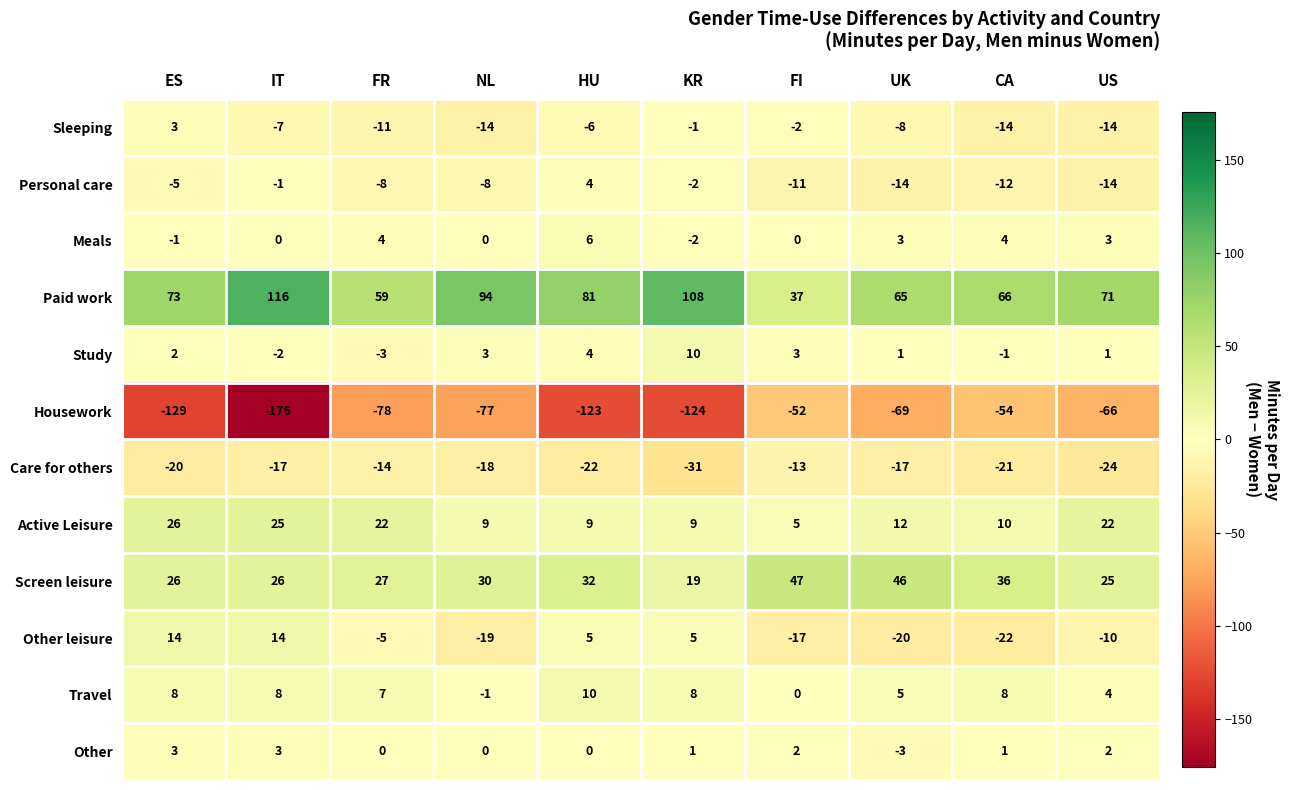

At how many categories does at least one series exceed 64?

8